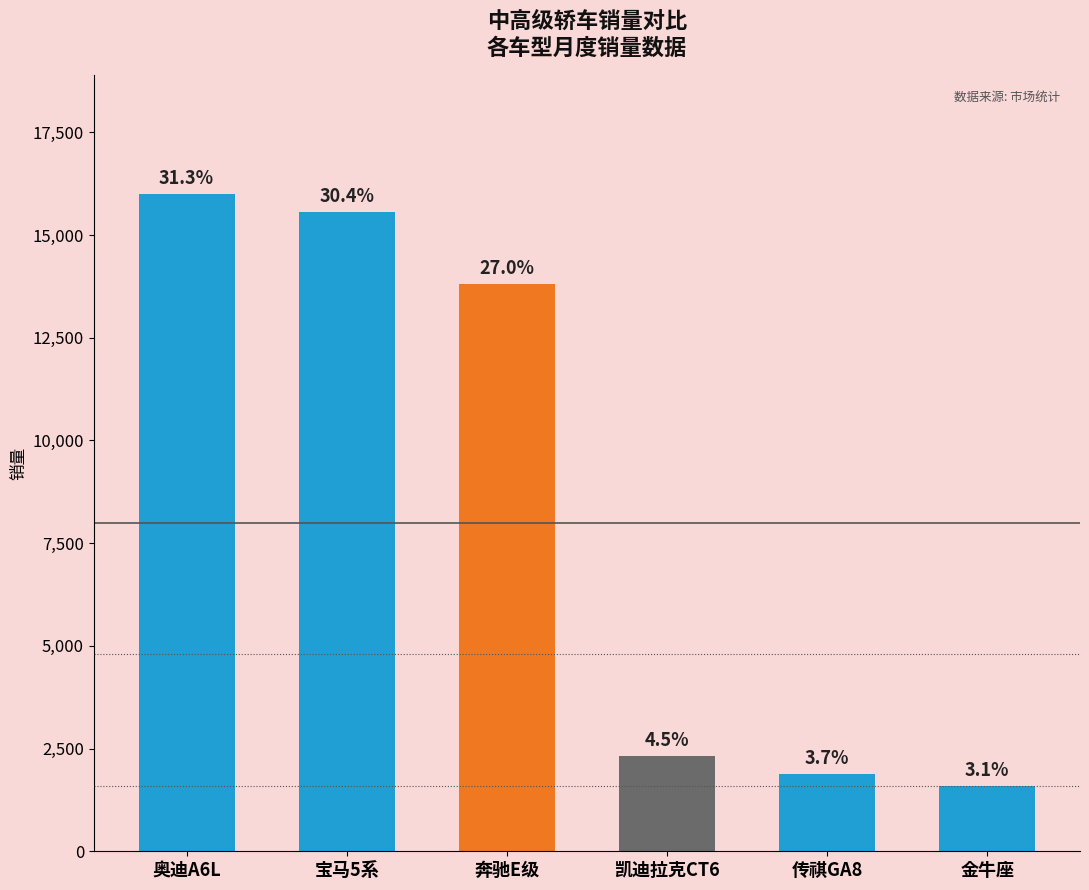

What is the change in value from 宝马5系 to 传祺GA8?

-13678